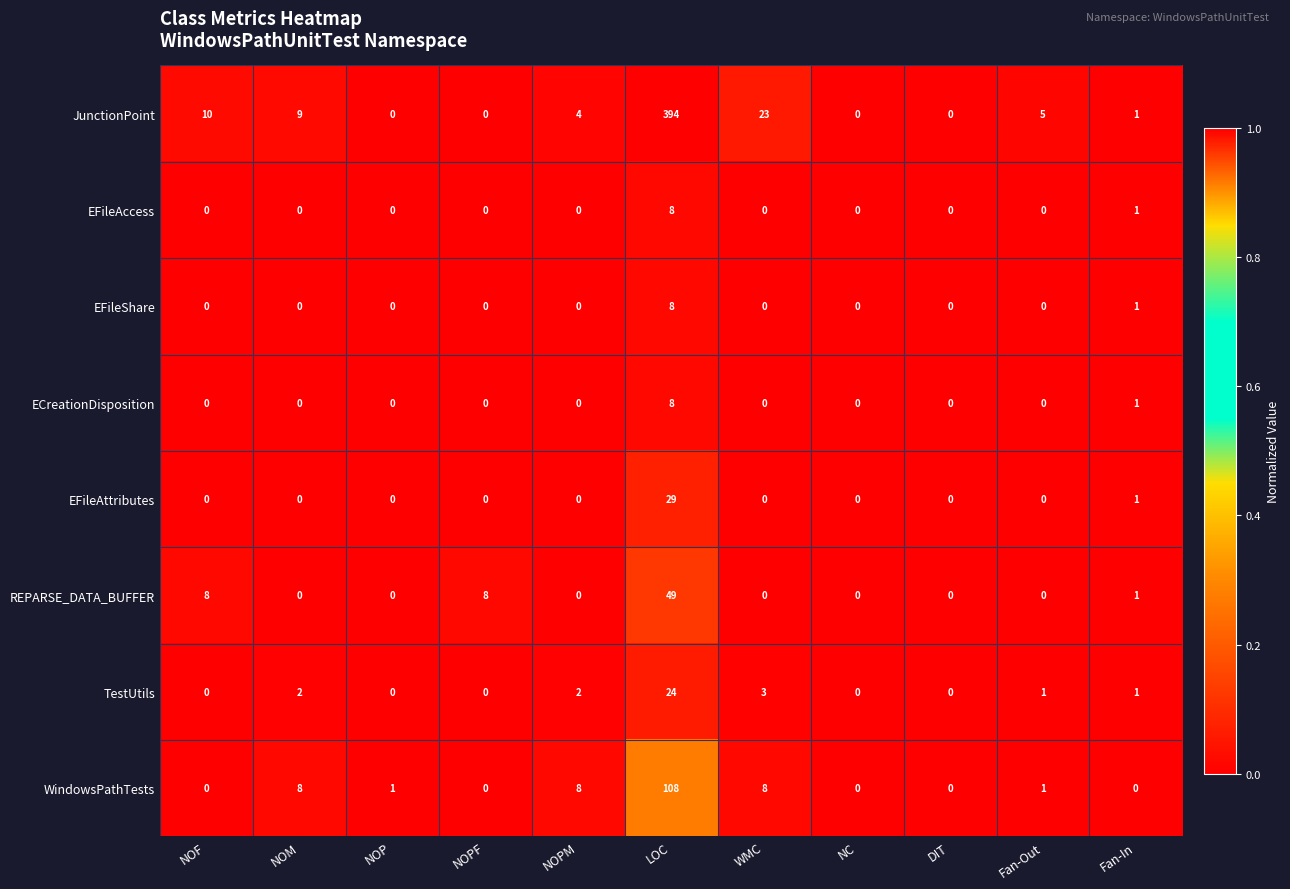

Where does the WindowsPathTests series first go above 1?

NOM